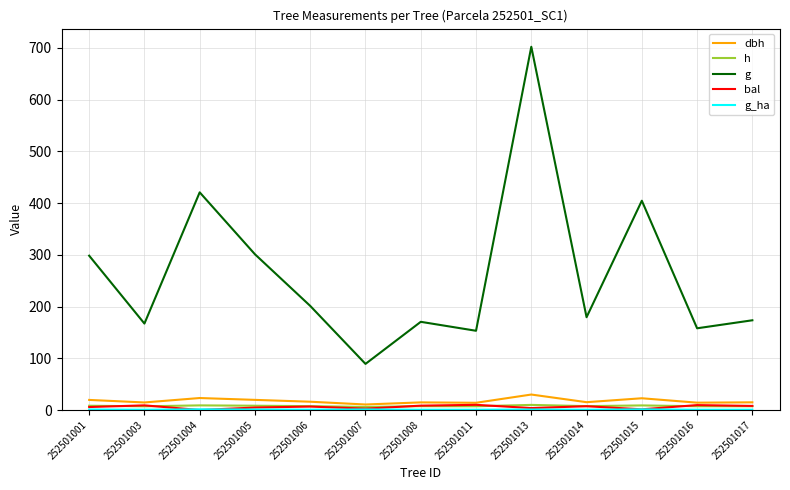

At which category is the sum across all series the highest?

252501013